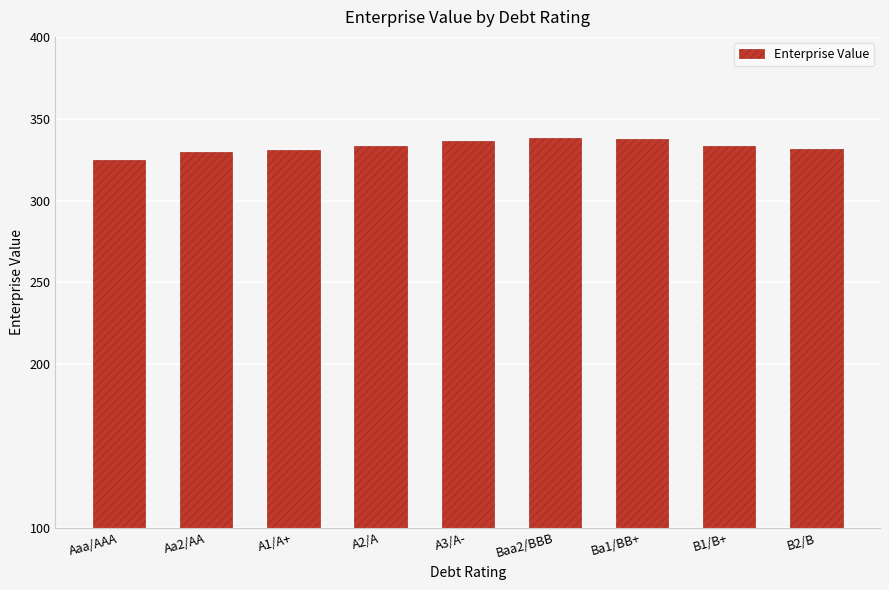

Which has a higher value, A1/A+ or Baa2/BBB?

Baa2/BBB